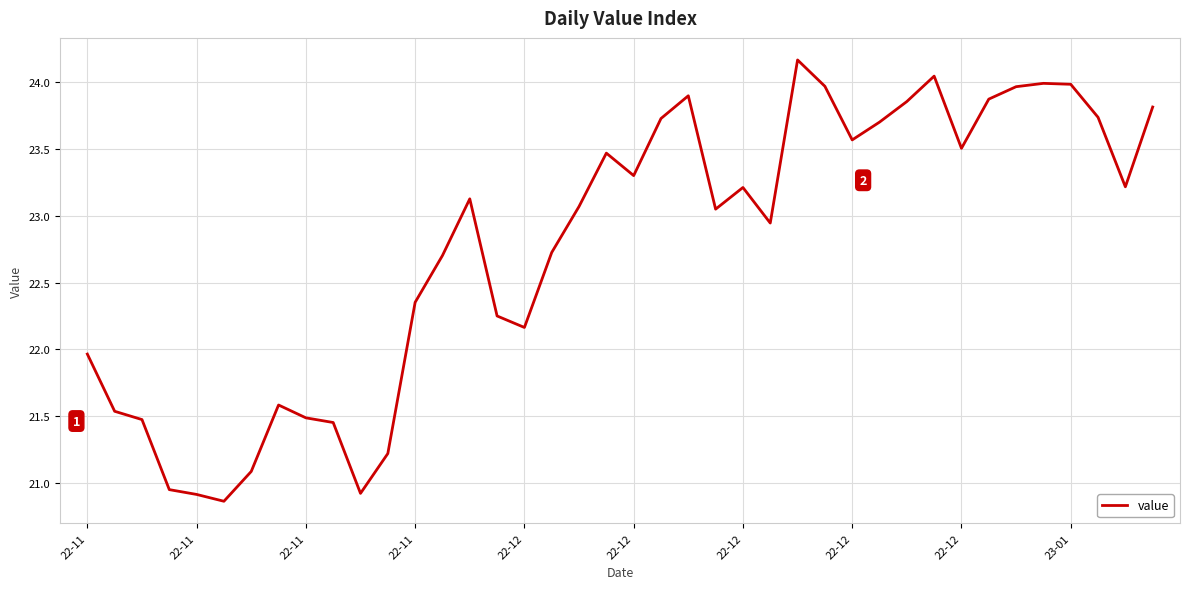

Does the chart have visible grid lines?

Yes